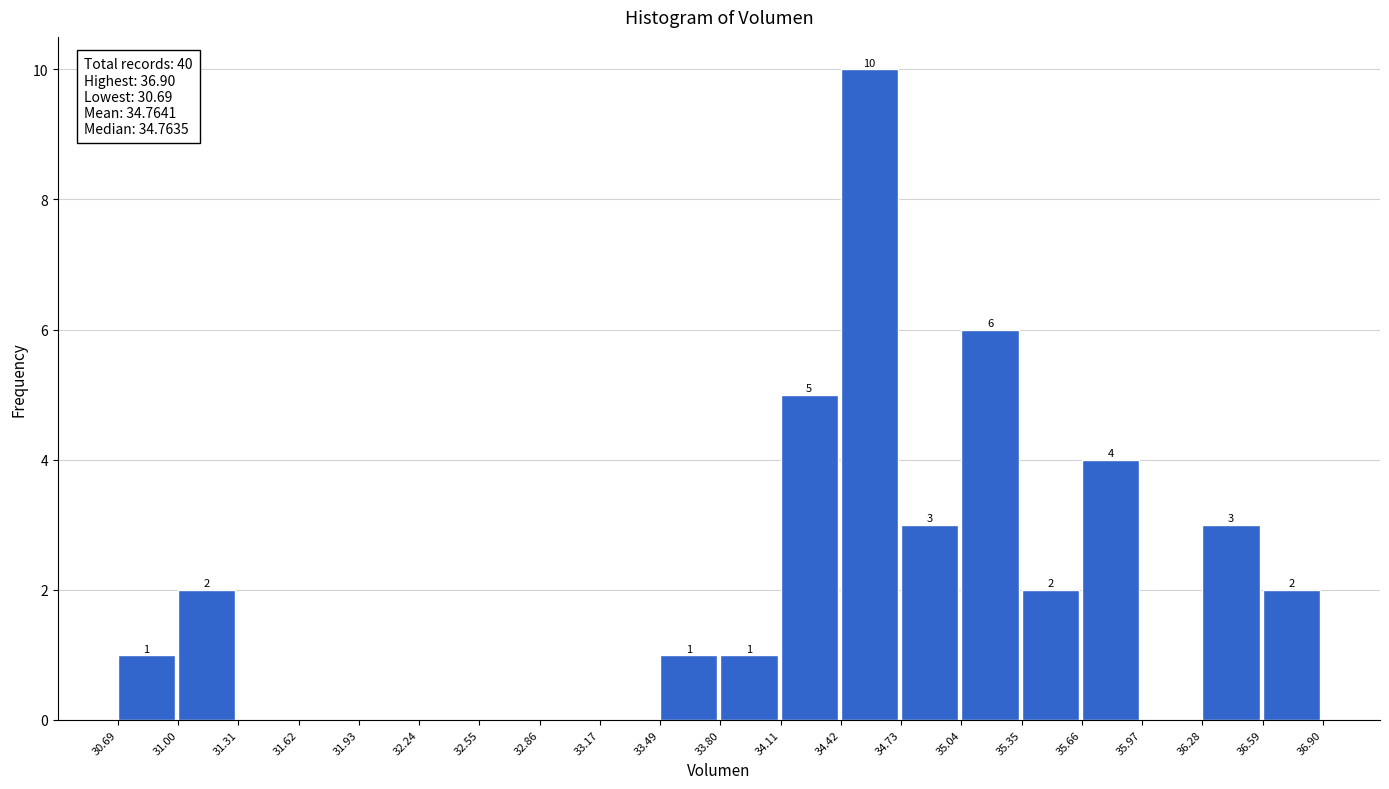

Over which range of the x-axis is the bar tallest?

34.42 to 34.73